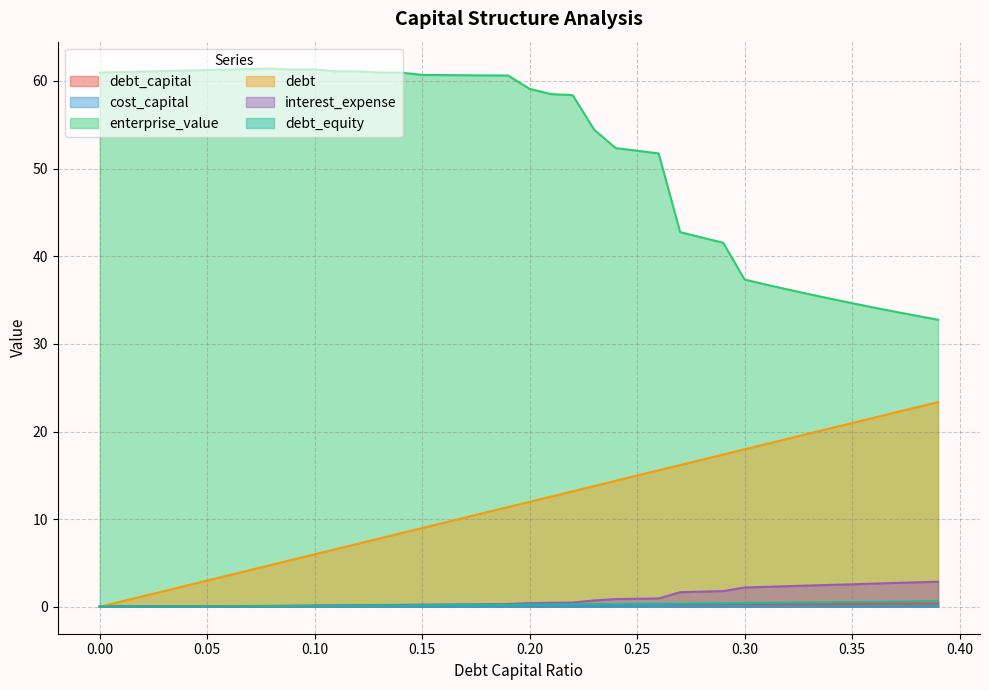

What is the total value across all series at 0.12?

68.8